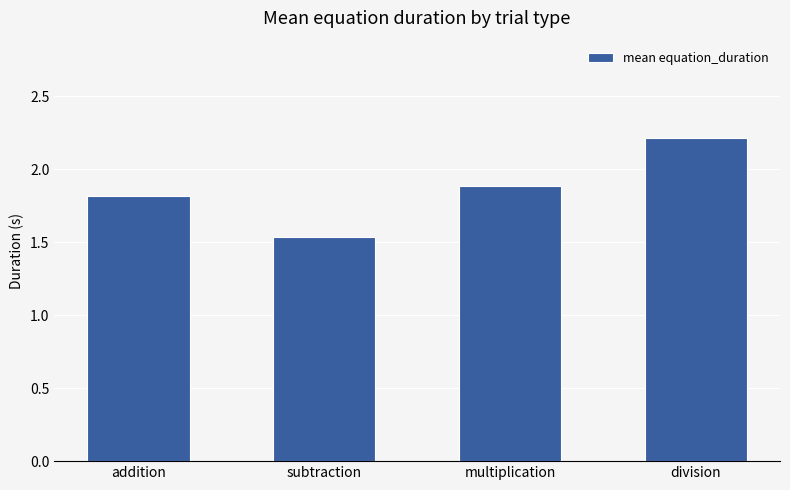

What is the ratio of the value at multiplication to the value at subtraction?

1.2